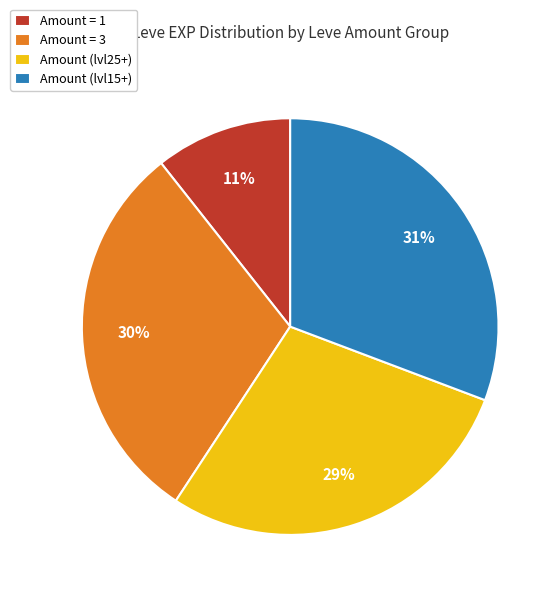

Count the number of slices in the pie.

4